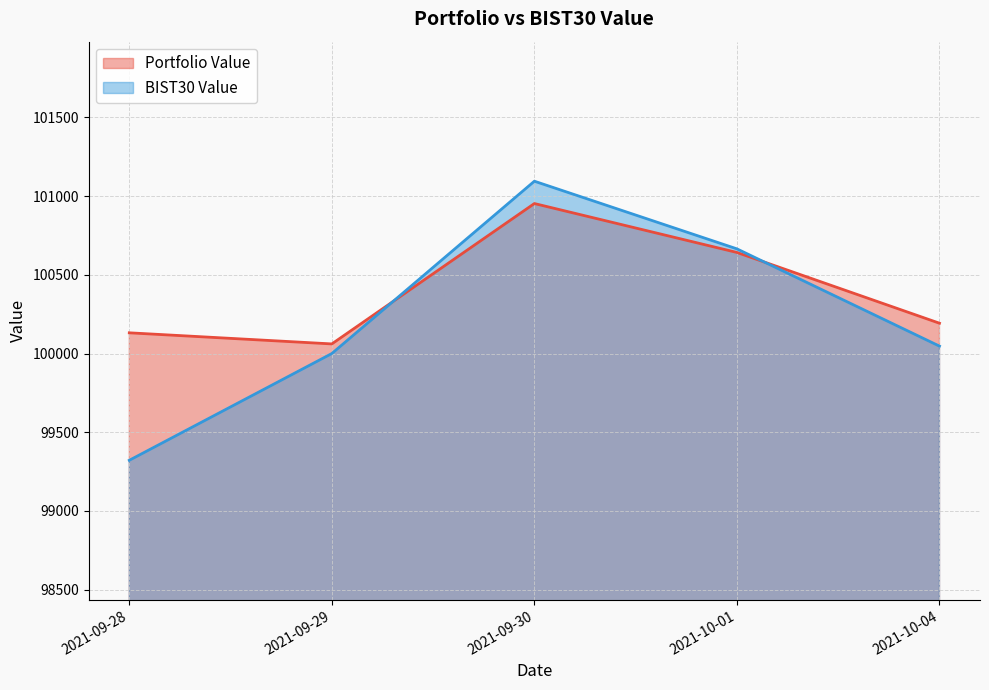

The value of BIST30 Value at 2021-10-01 is 100664.9. True or false?

True